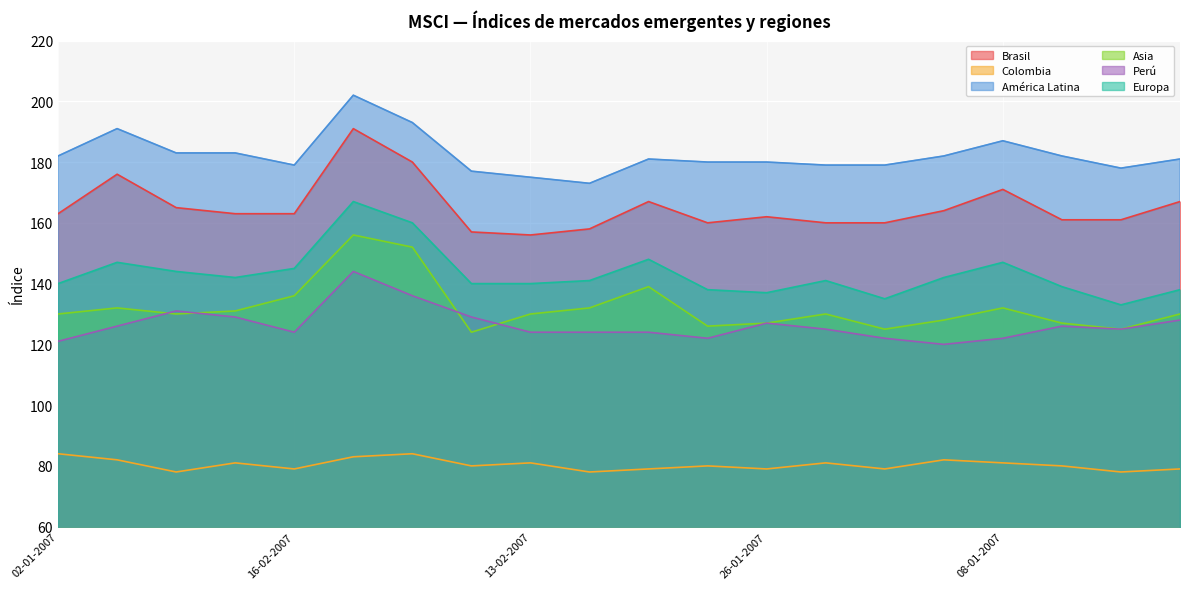

At which category does Asia reach its first local peak?

09-01-2007